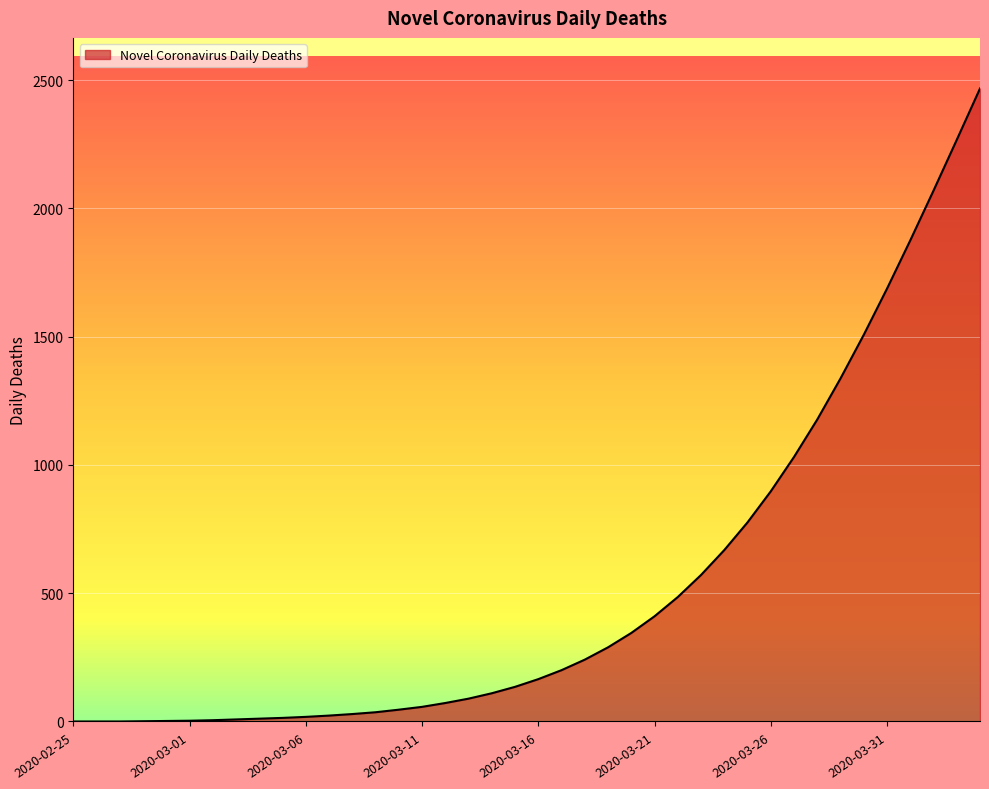

How many values are below 165?

20